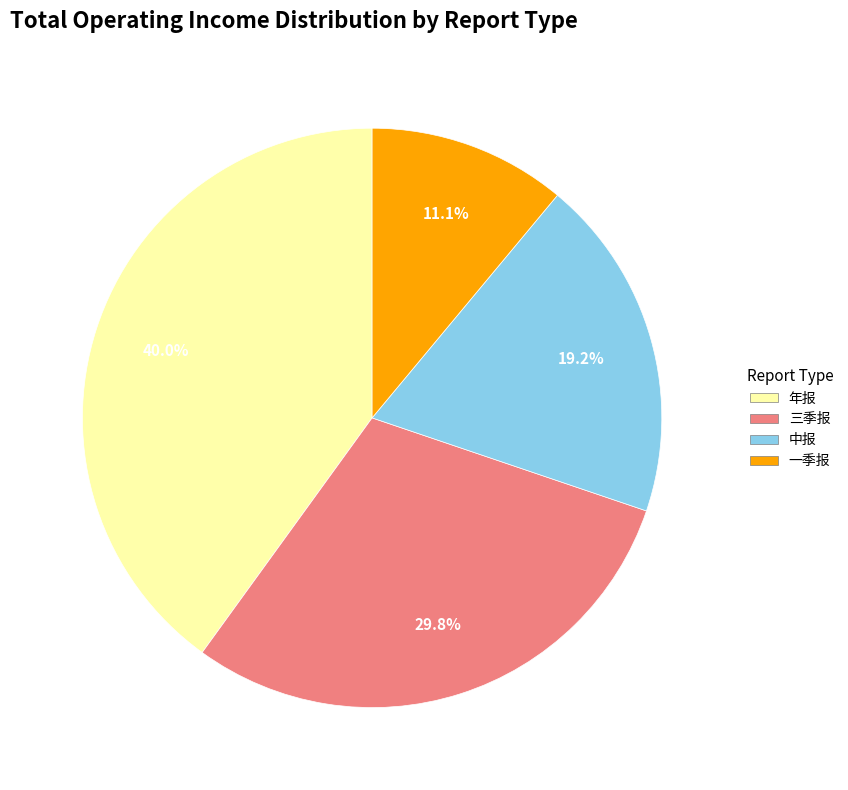

What is the largest slice in the pie chart?

年报